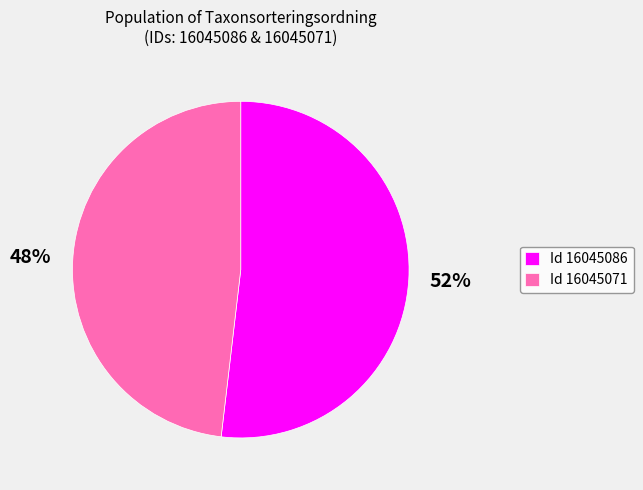

Do Id 16045086 and Id 16045071 together represent more than half of the pie?

Yes